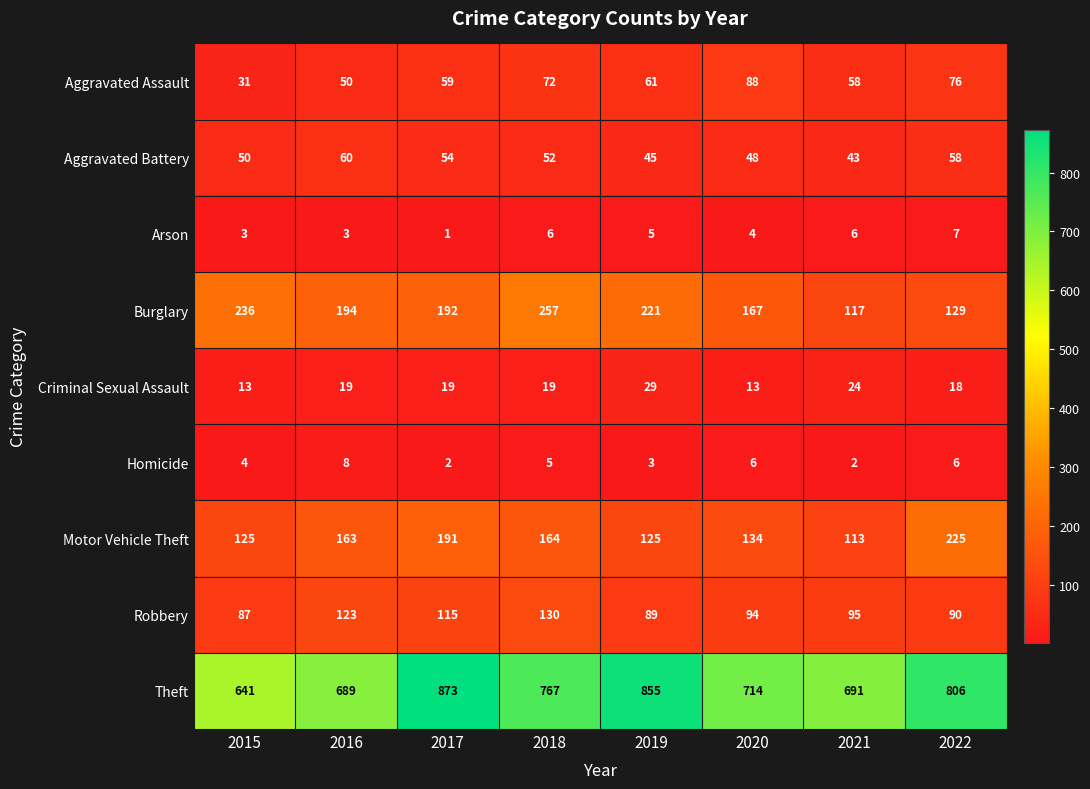

What is the sum of the Theft values at 2016 and 2017?

1562